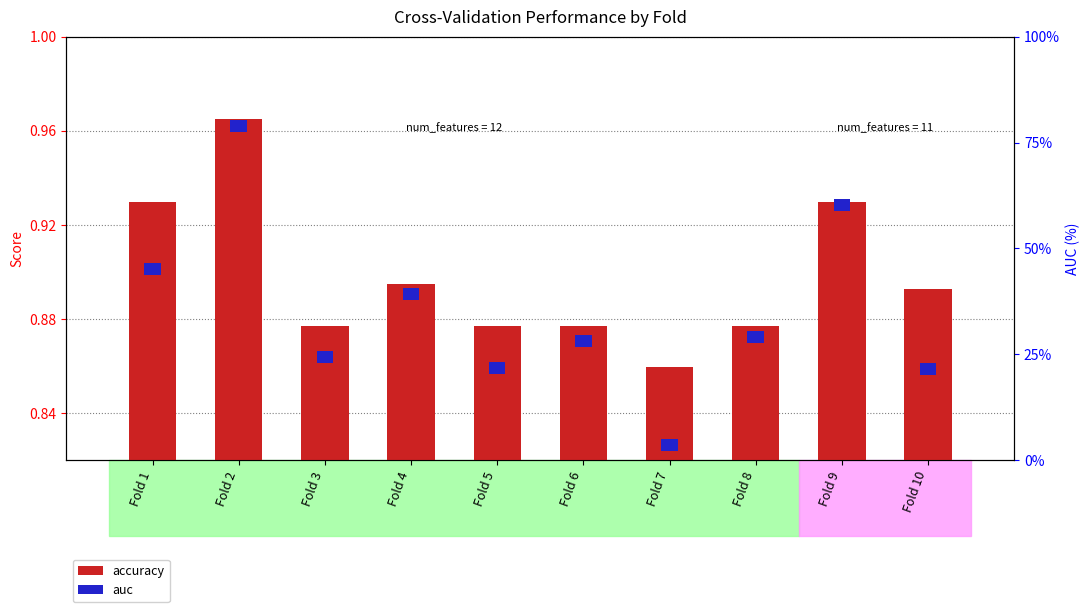

Count the accuracy values in the range 0 to 1.

10